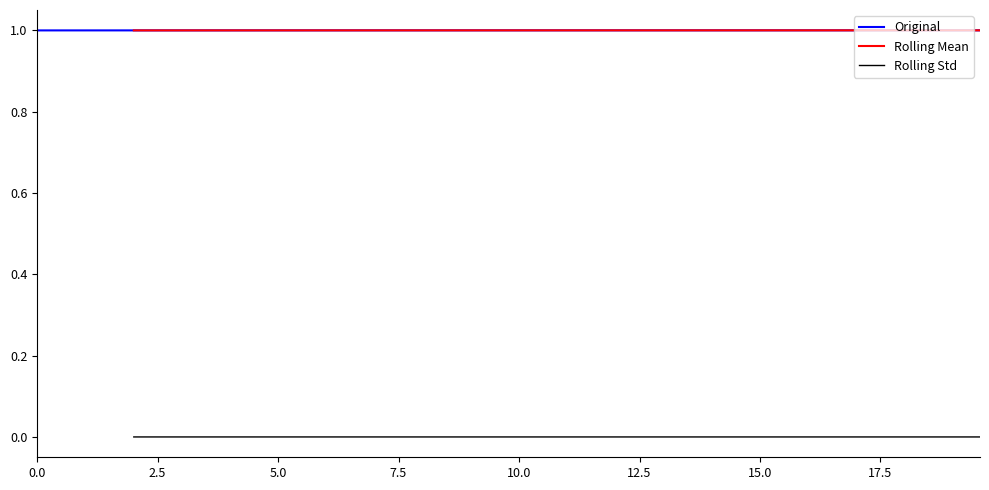

What is the maximum value for Original?

1.0